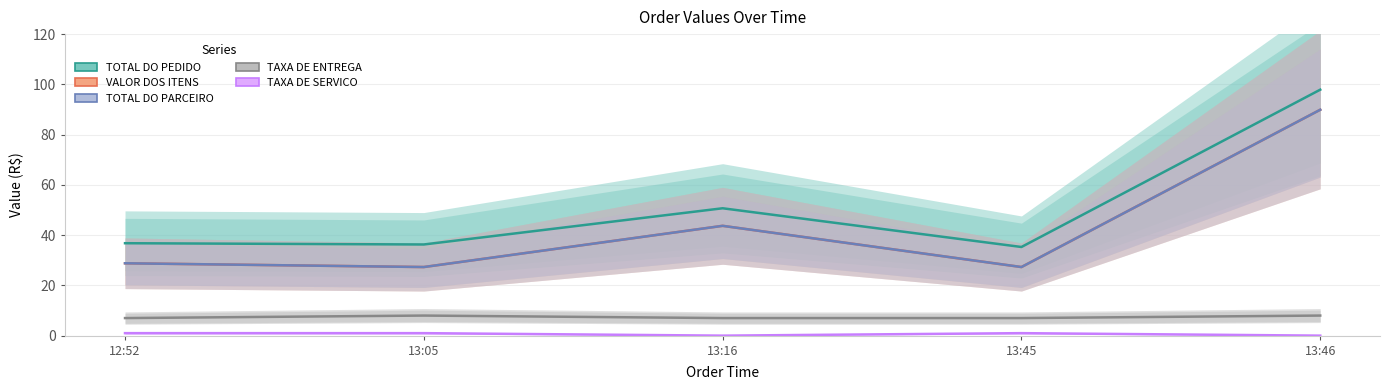

At how many categories does at least one series exceed 10?

5